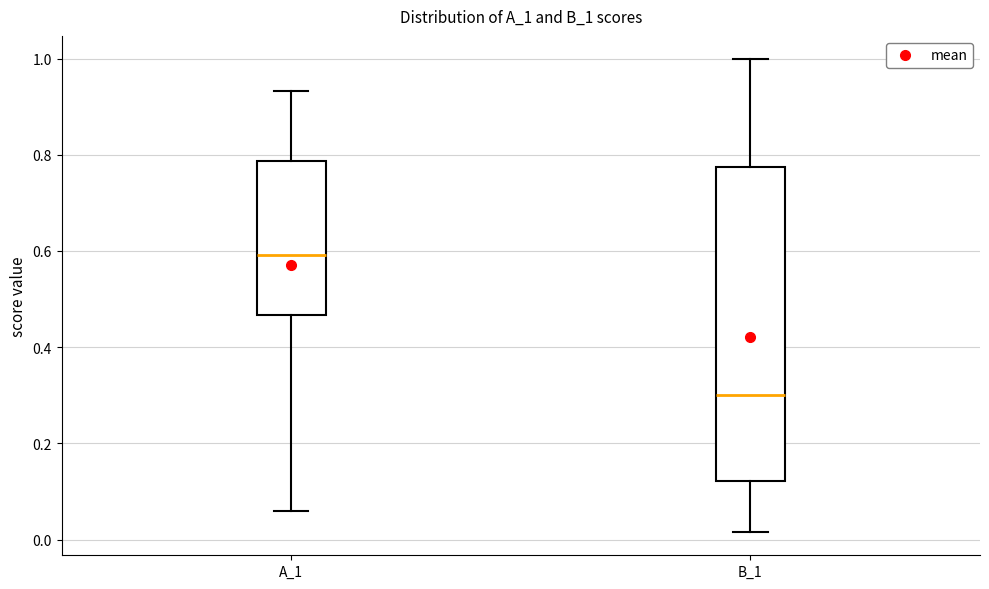

Comparing the boxes themselves (not the whiskers), which one is the tallest?

B_1